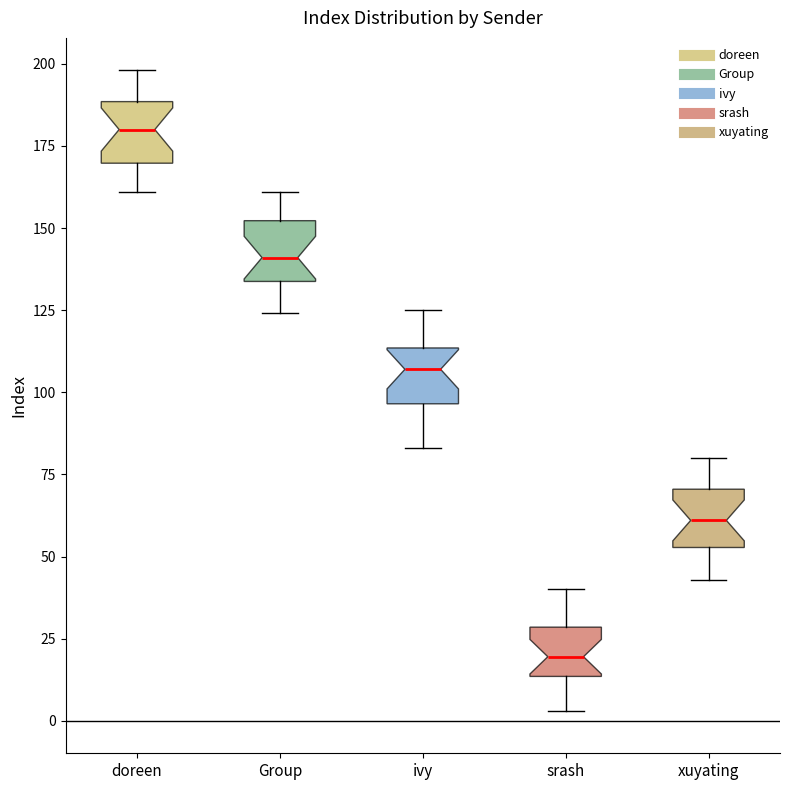

Where is the upper edge of the box for Group on the y-axis? The values are not printed on the chart, so give them approximately, as read against the axis.

150